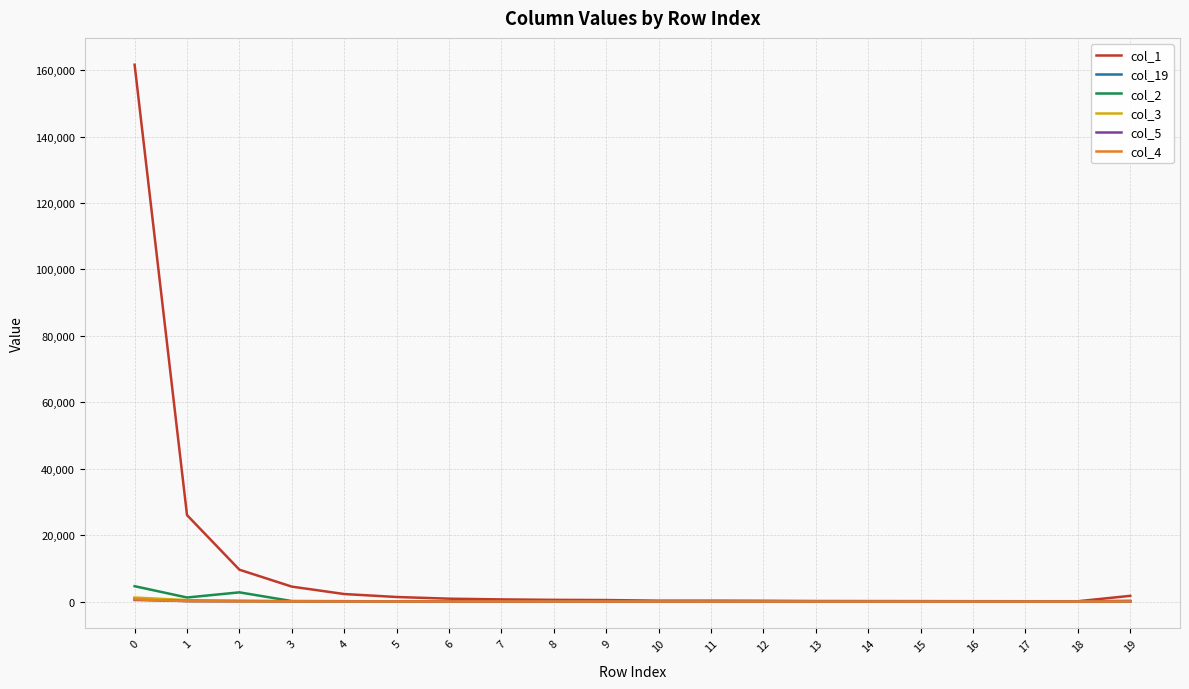

What is the maximum value shown in the chart?

161615